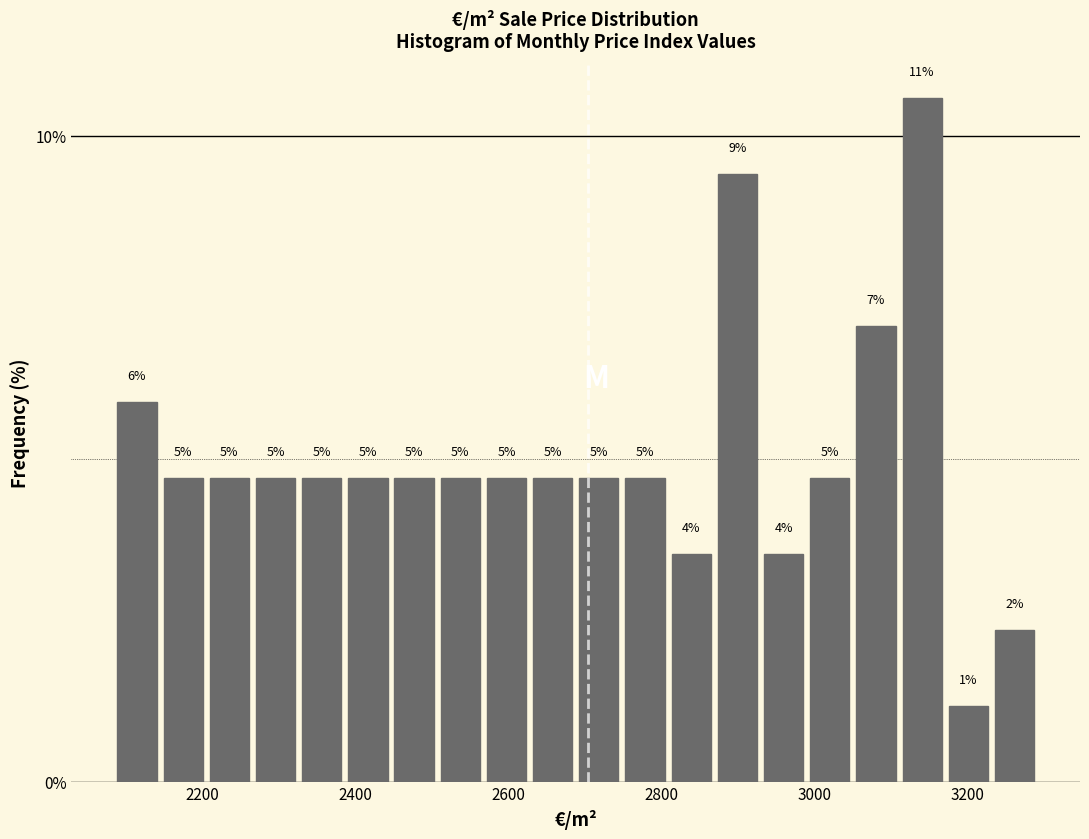

Around what value on the x-axis is the tallest bar? Give the approximate position of its centre, as read against the axis.

3140